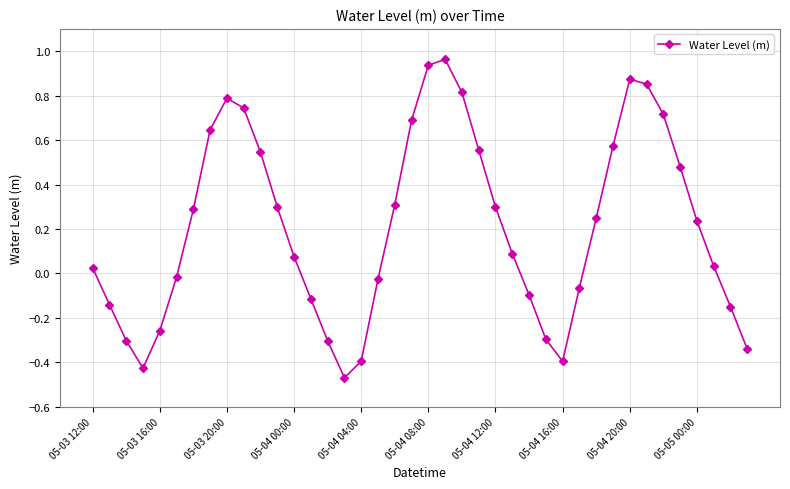

Is this an area chart (filled region under the line)?

No